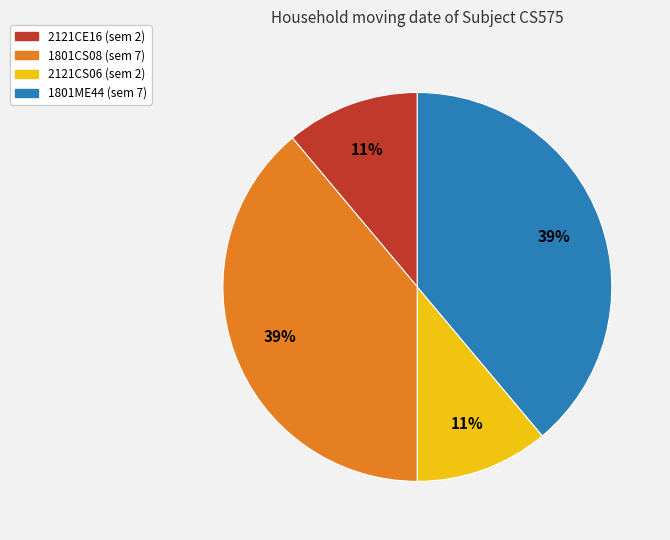

Approximately how many times larger is the value at 1801ME44 compared to 2121CS06?

3.5